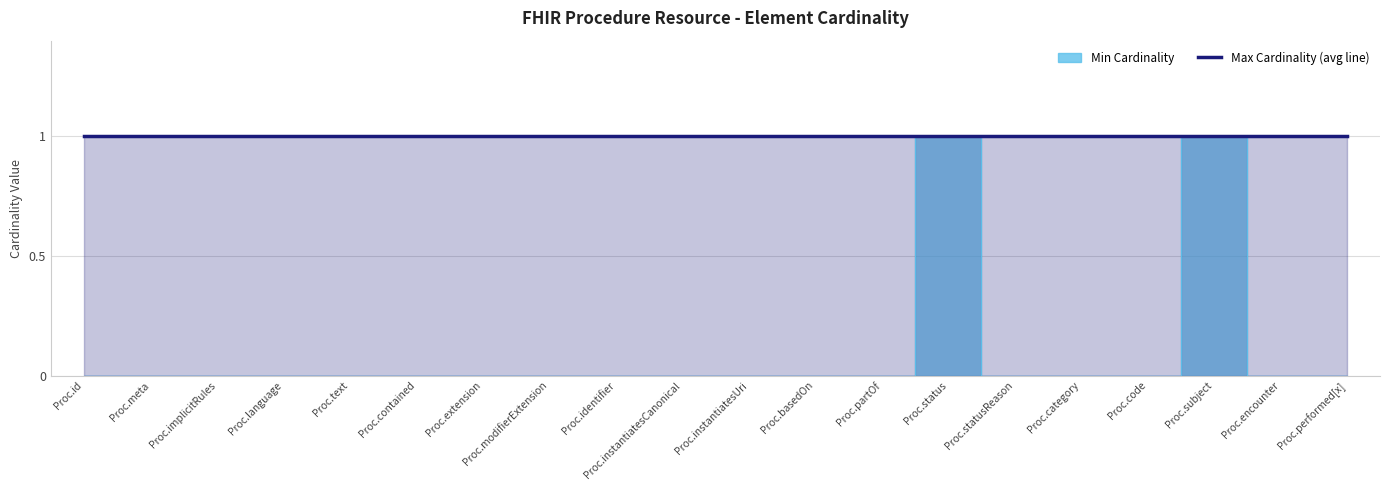

Rank the categories by value from lowest to highest.

Proc.id, Proc.meta, Proc.implicitRules, Proc.language, Proc.text, Proc.contained, Proc.extension, Proc.modifierExtension, Proc.identifier, Proc.instantiatesCanonical, Proc.instantiatesUri, Proc.basedOn, Proc.partOf, Proc.statusReason, Proc.category, Proc.code, Proc.encounter, Proc.performed[x], Proc.status, Proc.subject